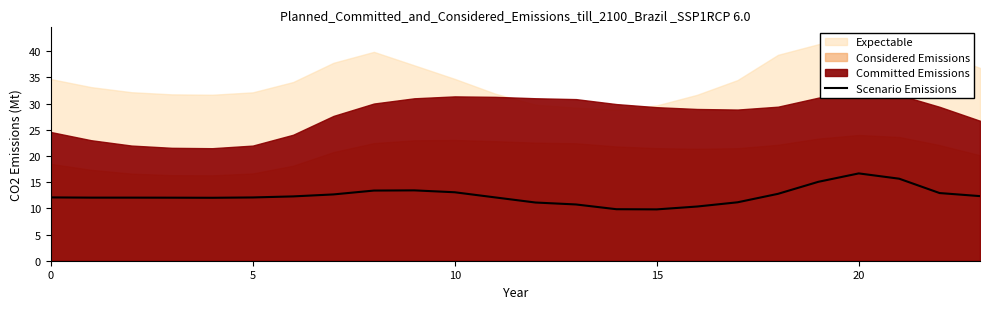

How many data points are above 12?

18